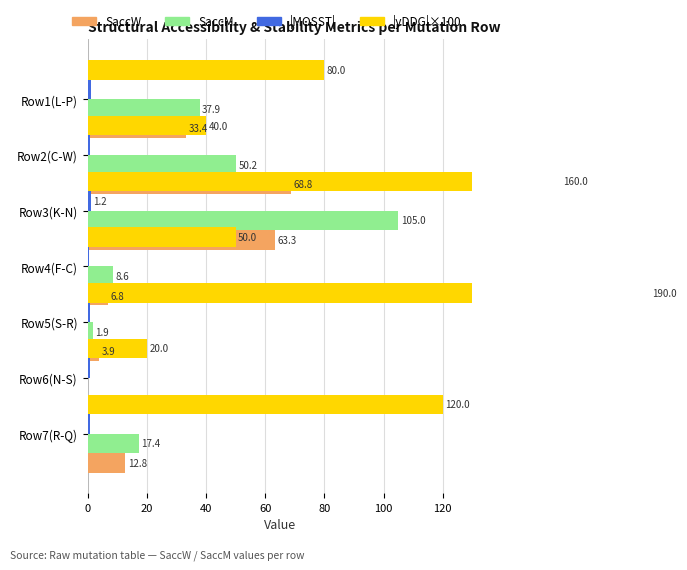

How many bars are there in total?

28